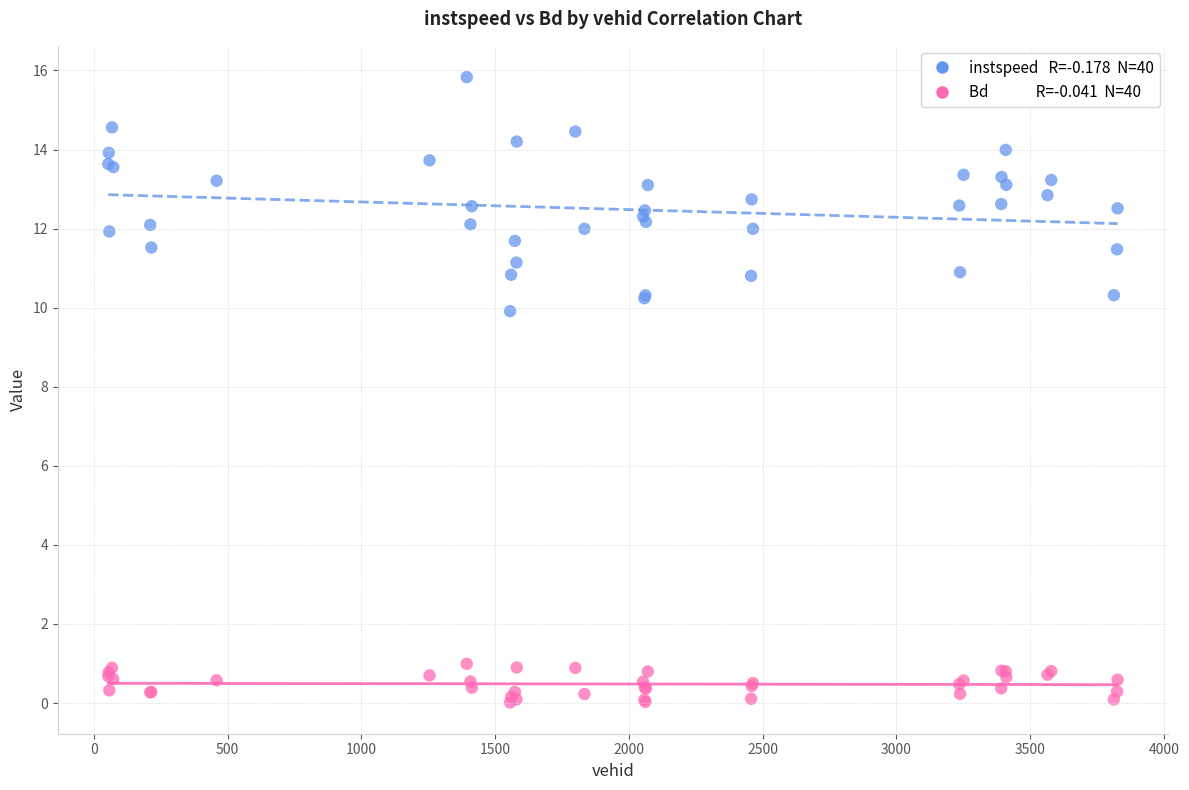

Across all series, what Y value is closest to 7?

9.9